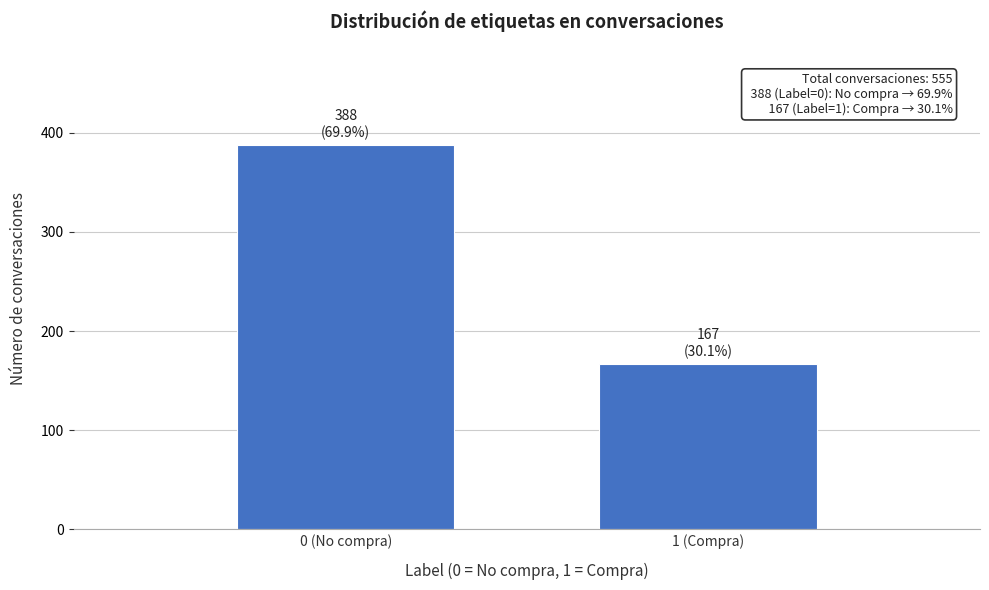

Reading left to right, transcribe all the data shown in this chart.

388	167